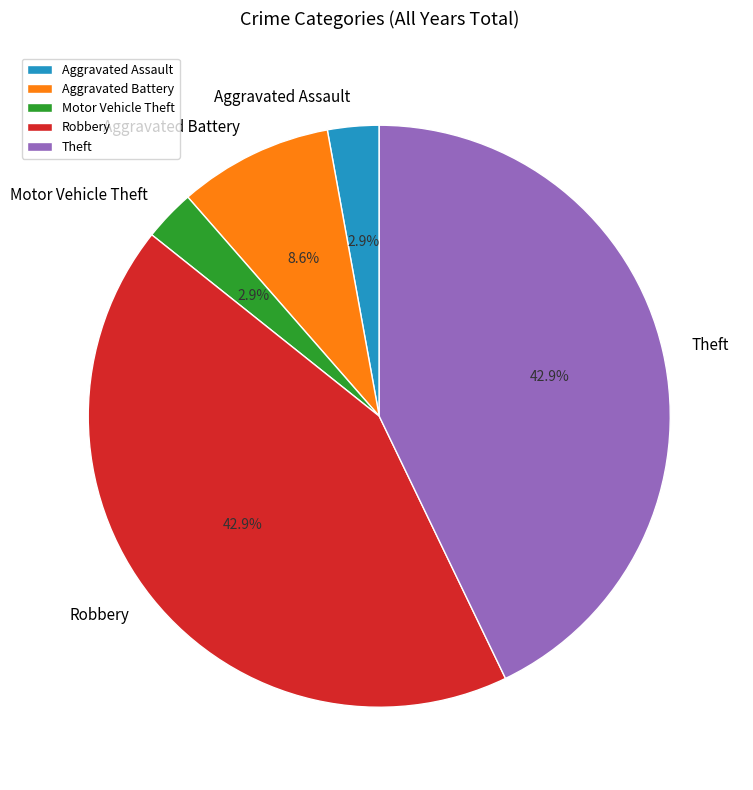

How many slices are in this pie chart?

5